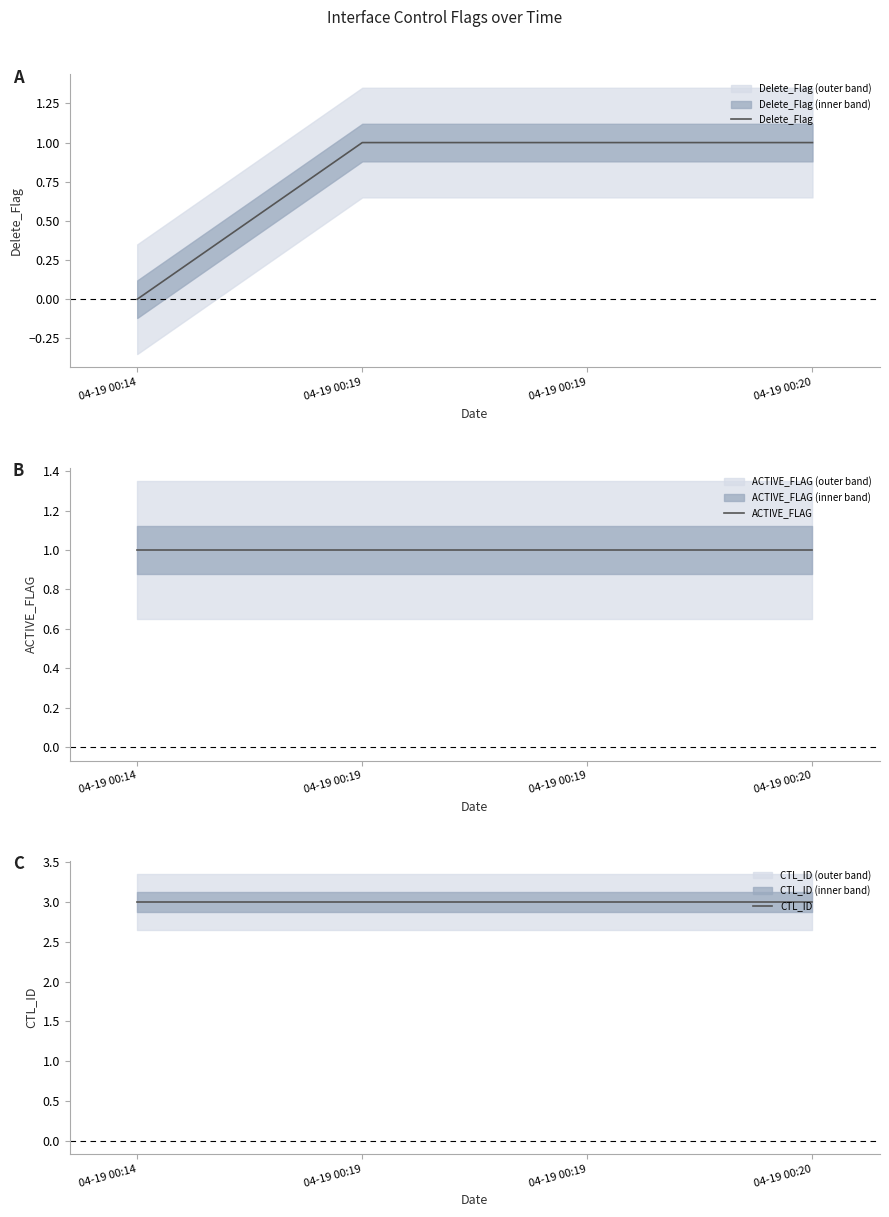

How many categories are shown in the chart?

4